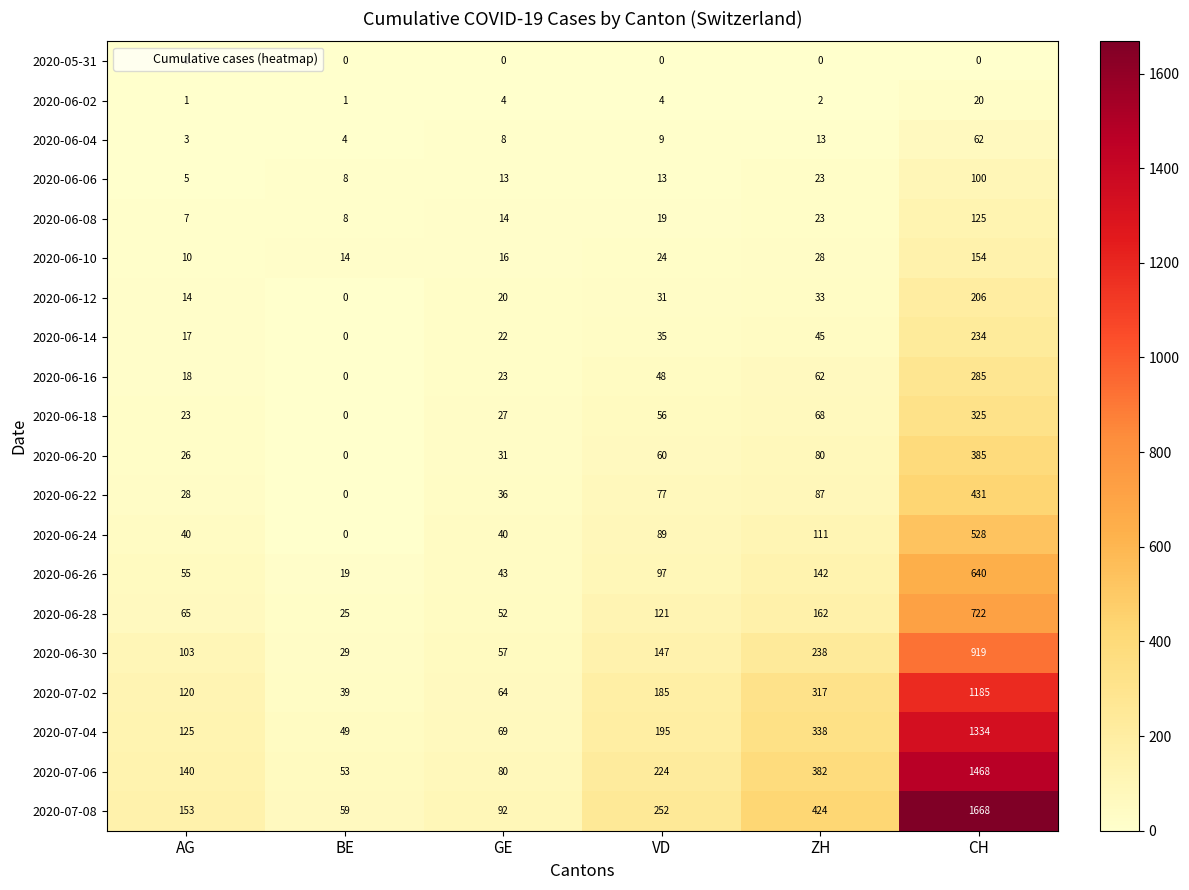

Where is 2020-06-30 nearest to the value 474?

ZH